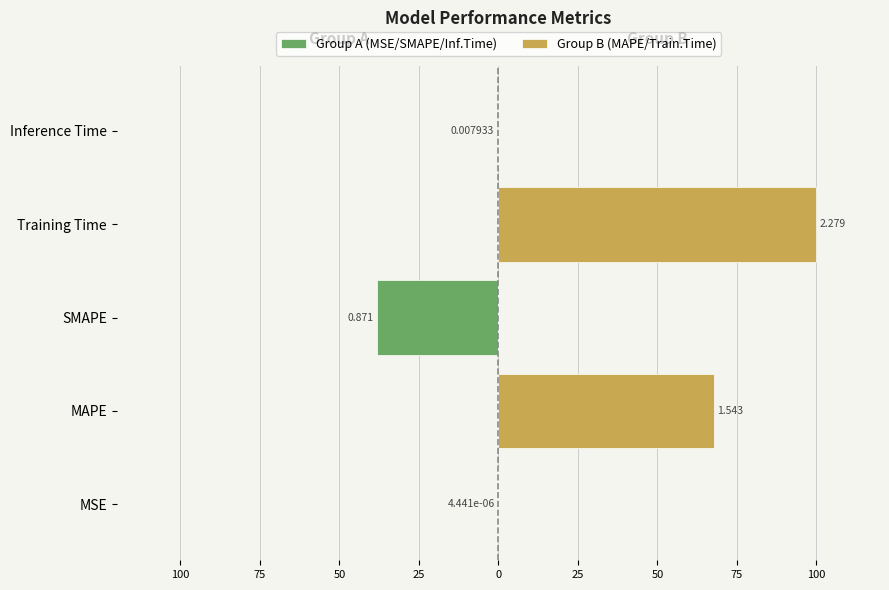

What is the value of the Group A (MSE/SMAPE/Inf.Time) bar at the 5th from the left?

-0.3